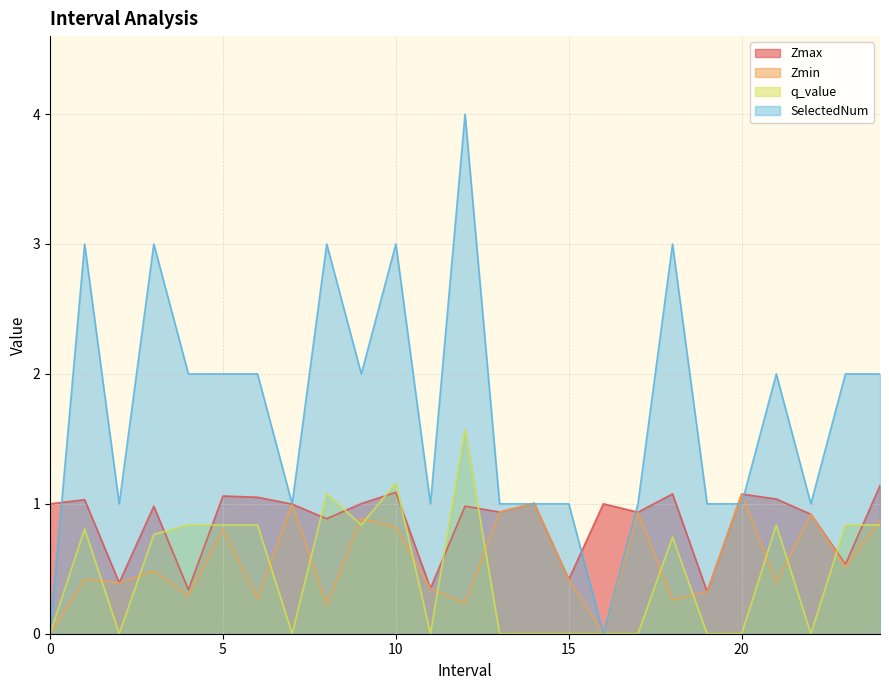

Which series has the widest spread of values?

SelectedNum